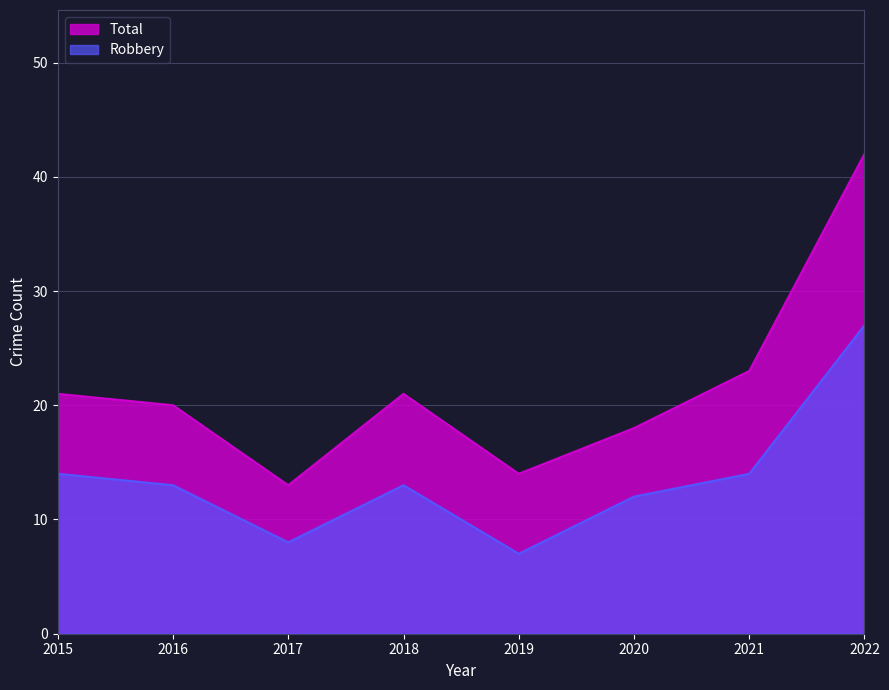

Reading left to right, transcribe all the data shown in this chart.

Robbery: 2015=14	2016=13	2017=8	2018=13	2019=7	2020=12	2021=14	2022=27
Total: 2015=21	2016=20	2017=13	2018=21	2019=14	2020=18	2021=23	2022=42